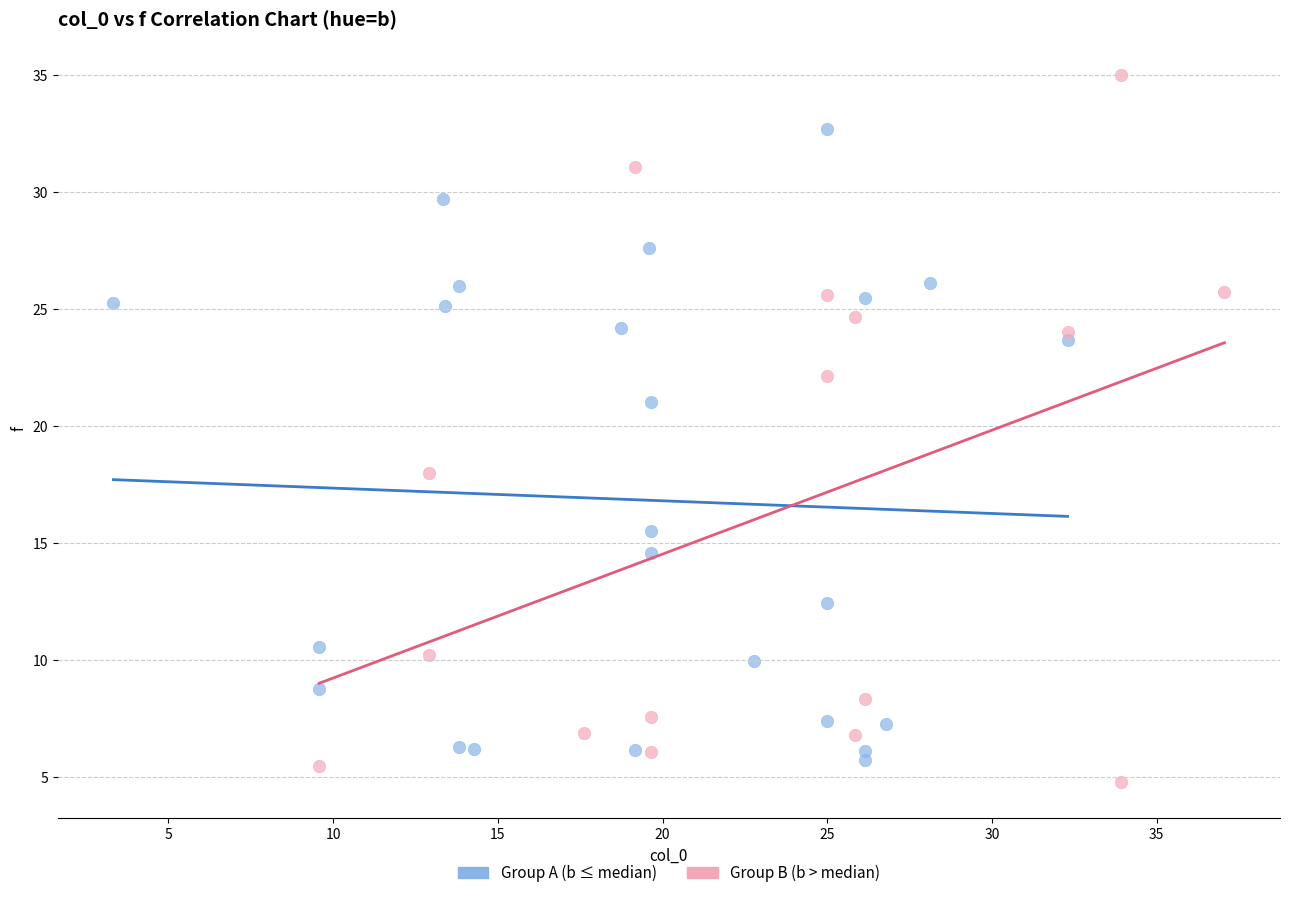

Which series reaches the maximum Y coordinate?

Group B (b > median)